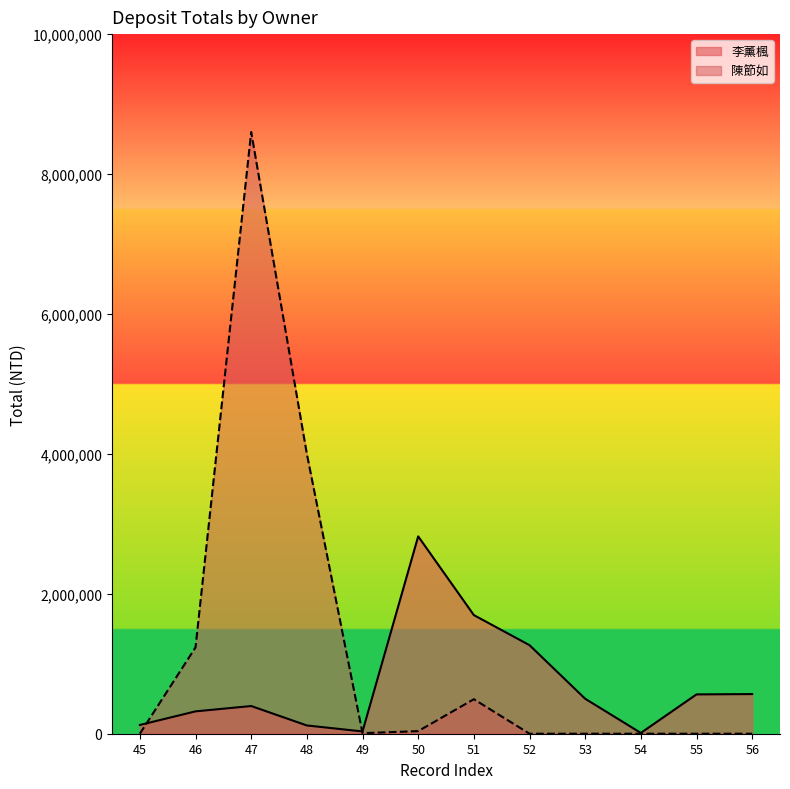

What is the value of the 李薰楓 point at the 8th from the left?

1265823